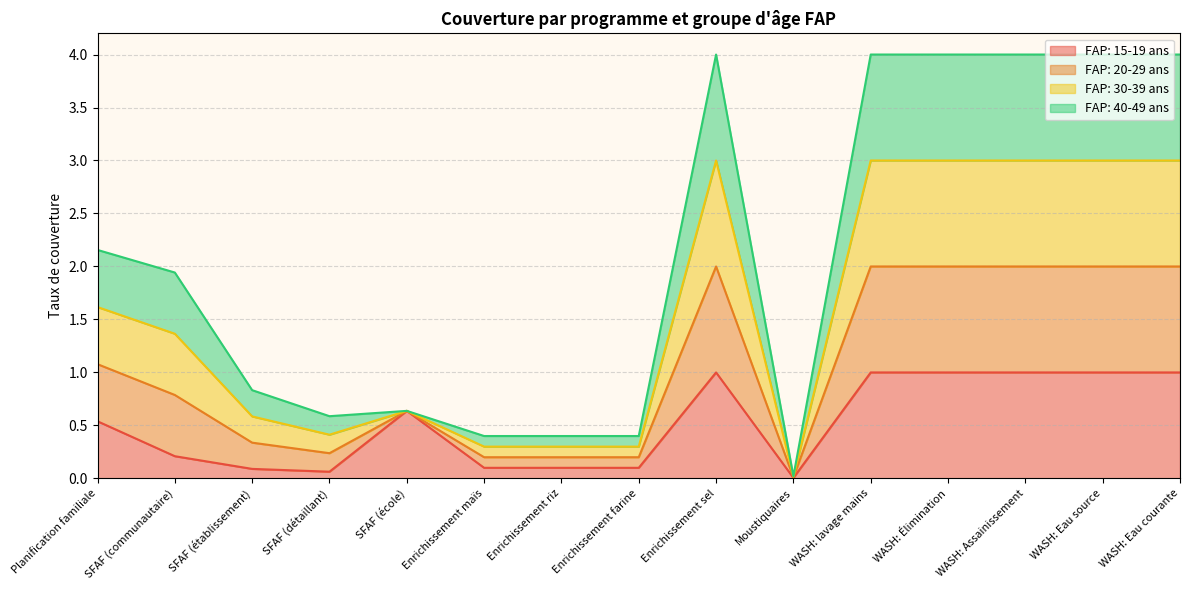

At how many categories does at least one series exceed 2?

7